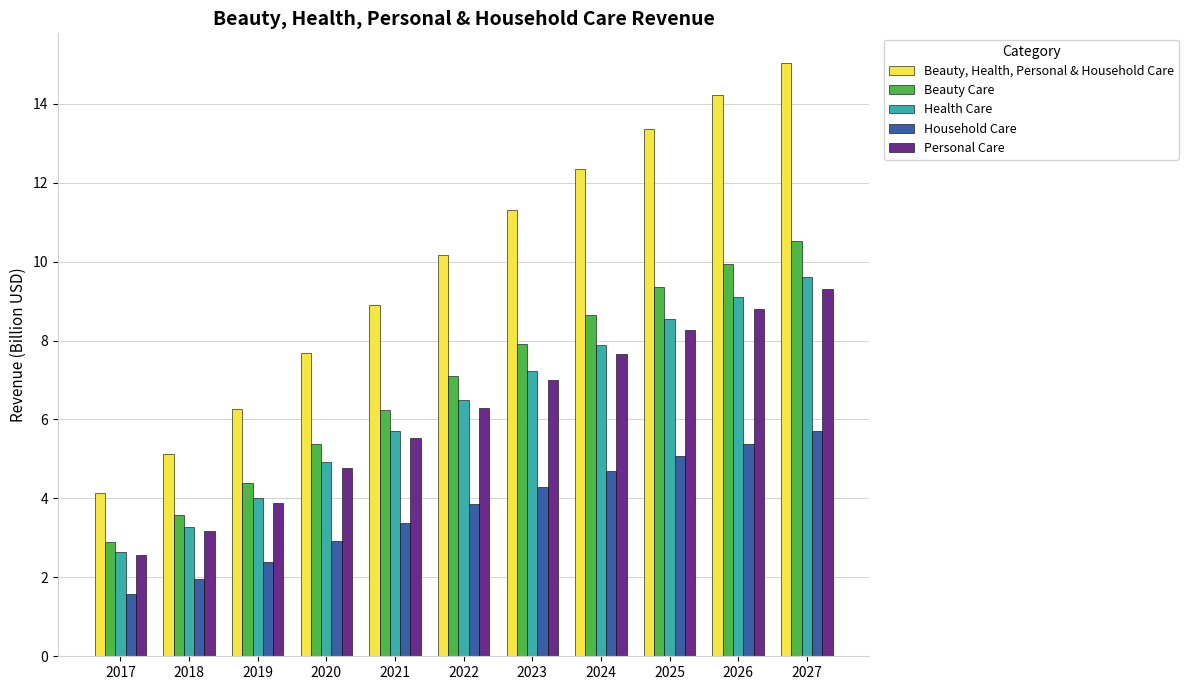

The value of Household Care at 2025 is 8.9. True or false?

False